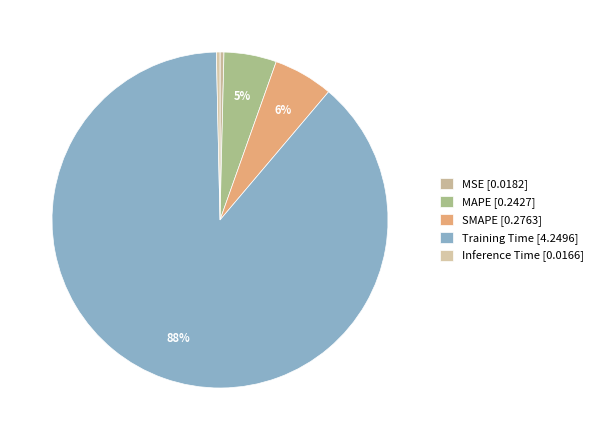

What percentage is NOT represented by MAPE?

94.9%